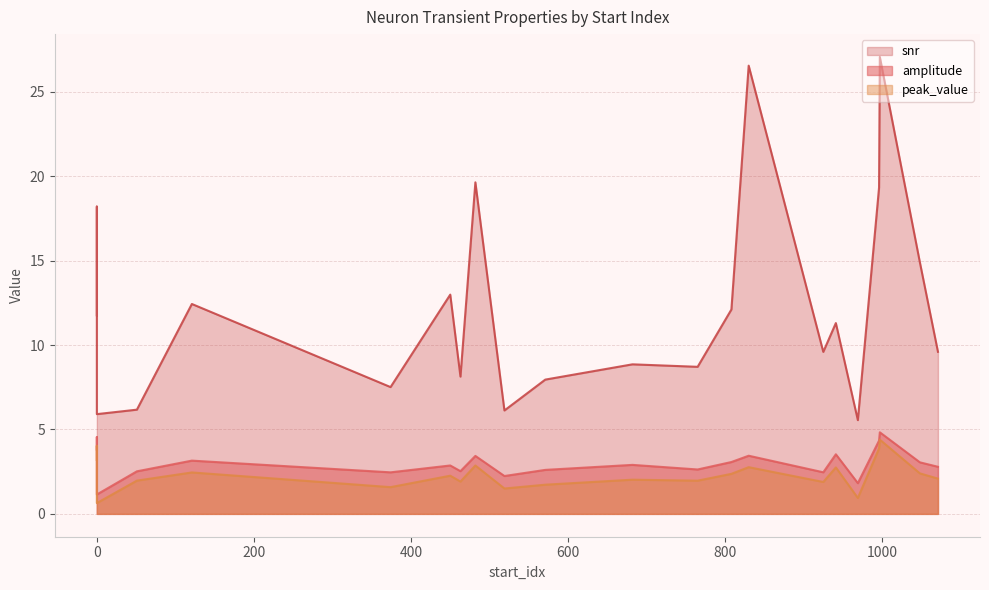

What is the average value of the peak_value series?

2.3